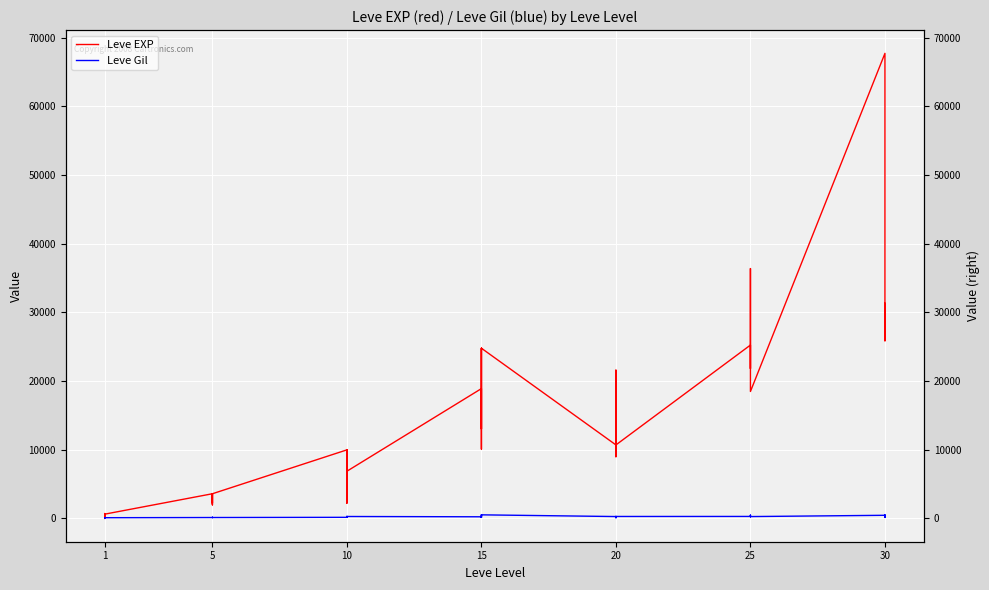

What is the difference between the maximum and second lowest values in the Leve EXP series?

67280